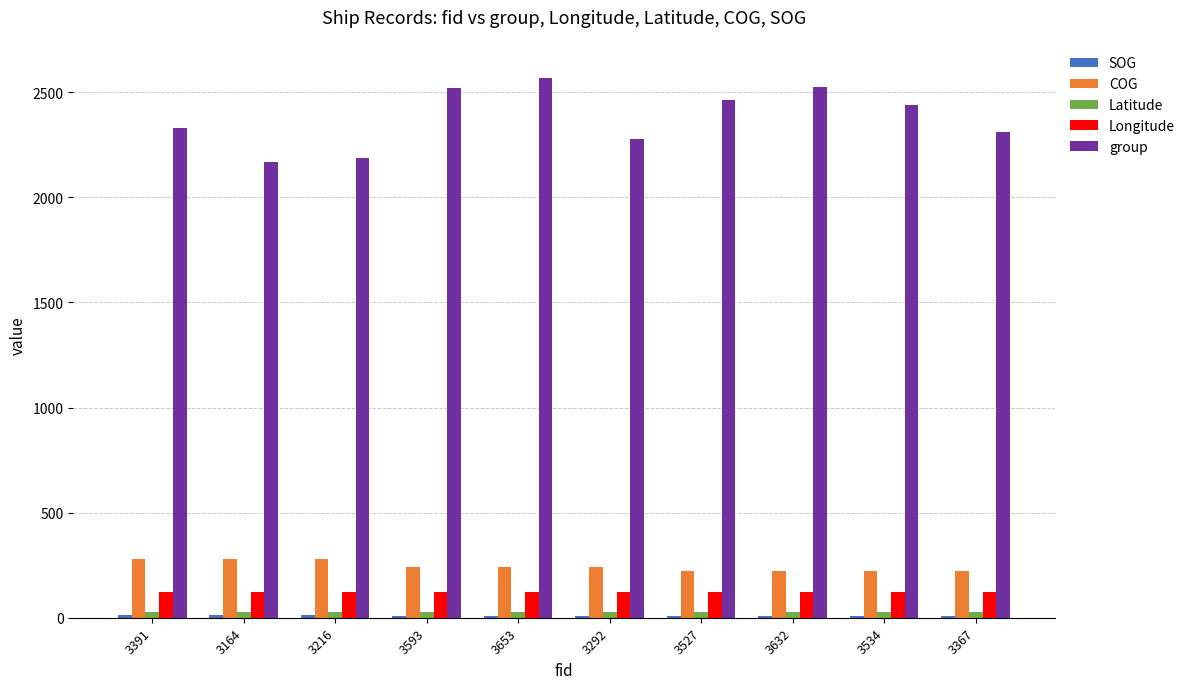

What is the value of the Longitude bar at the 2nd from the left?

121.5